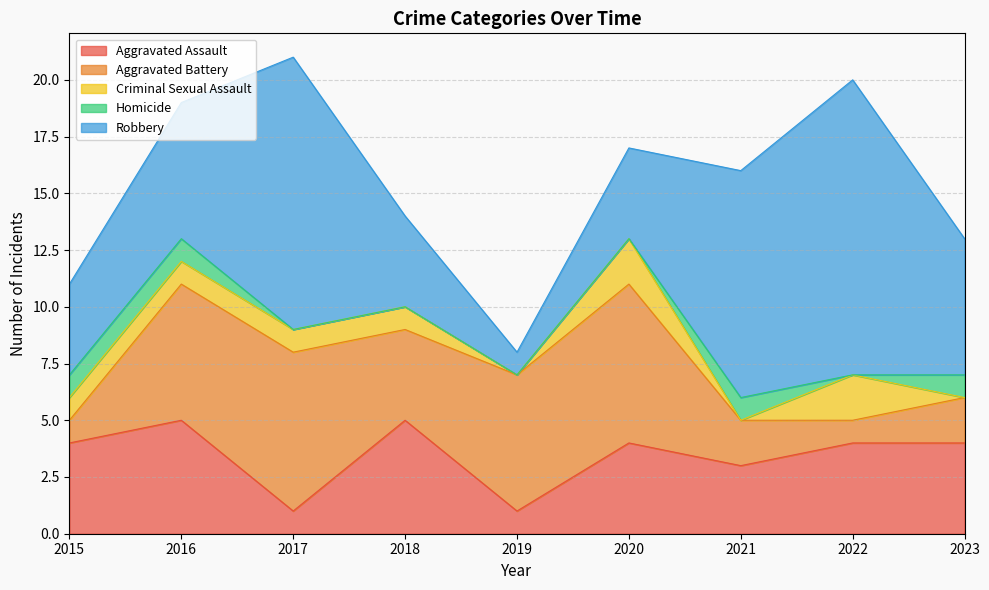

Count the Robbery values in the range 4 to 10.

6